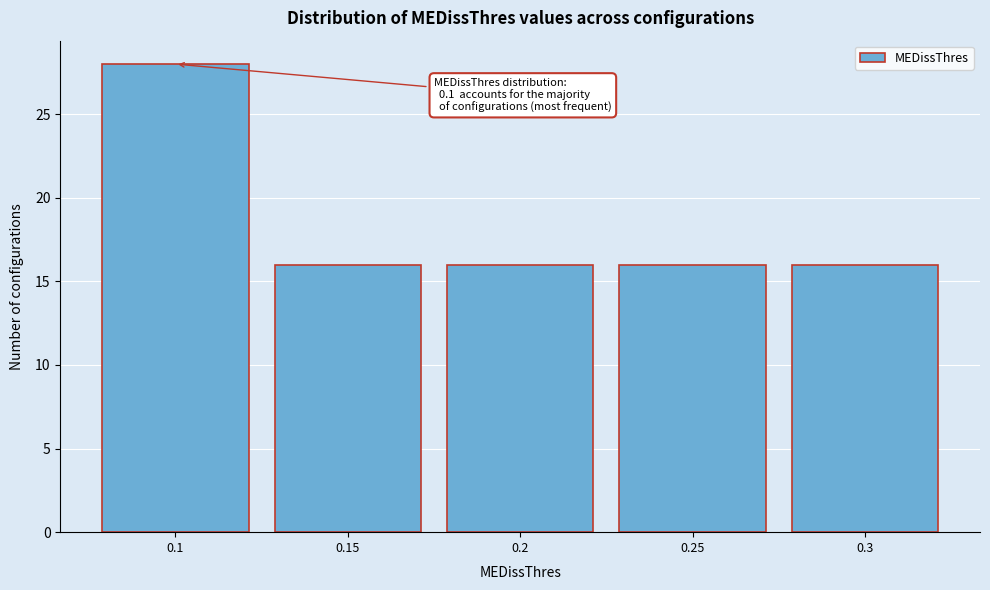

Reading left to right, what are all the values shown in this chart?

0.1=28	0.15=16	0.2=16	0.25=16	0.3=16